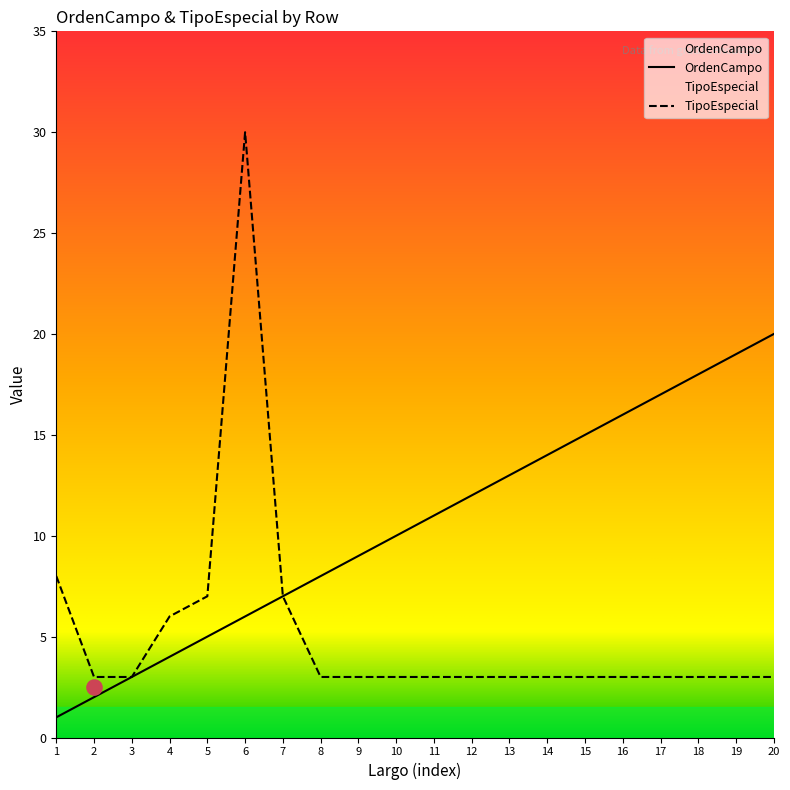

At which category is the sum across all series the highest?

6